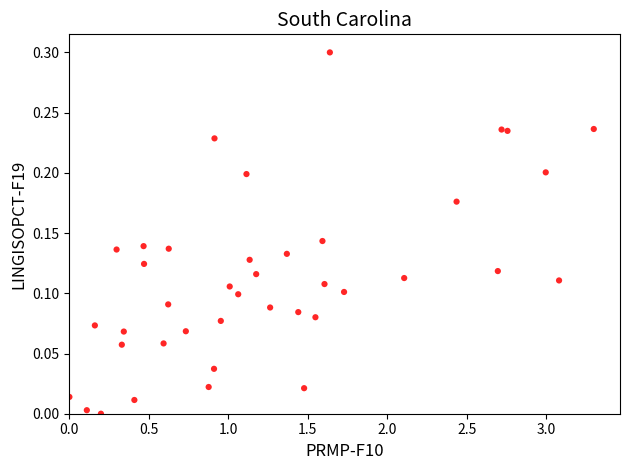

What is the range of X values (max minus min)?

3.3